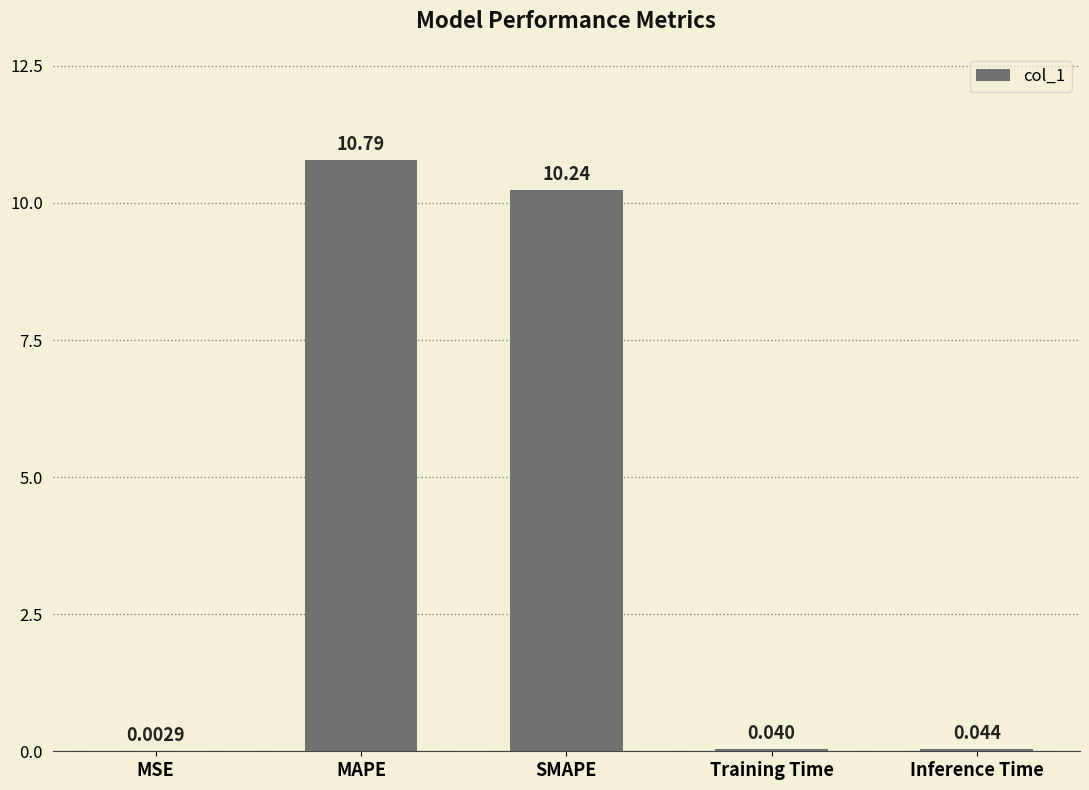

At which category does the chart reach its peak across all series?

MAPE